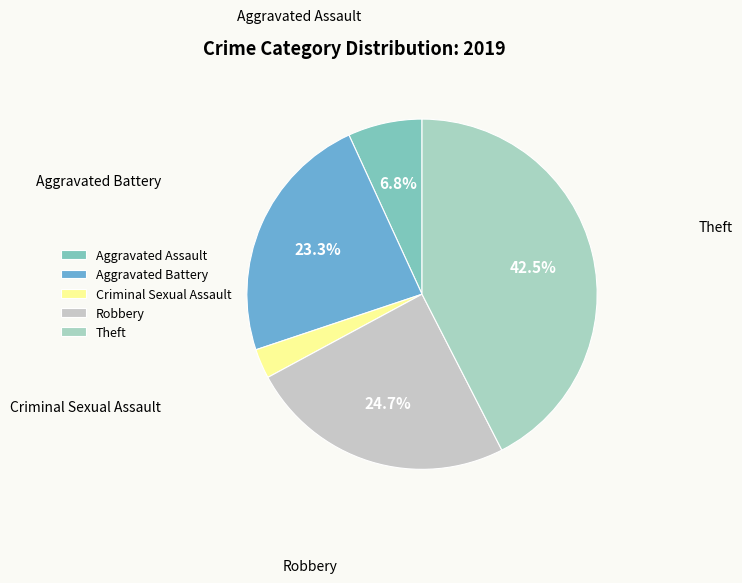

Combined, what portion of the pie is Aggravated Assault and Robbery?

31.5%